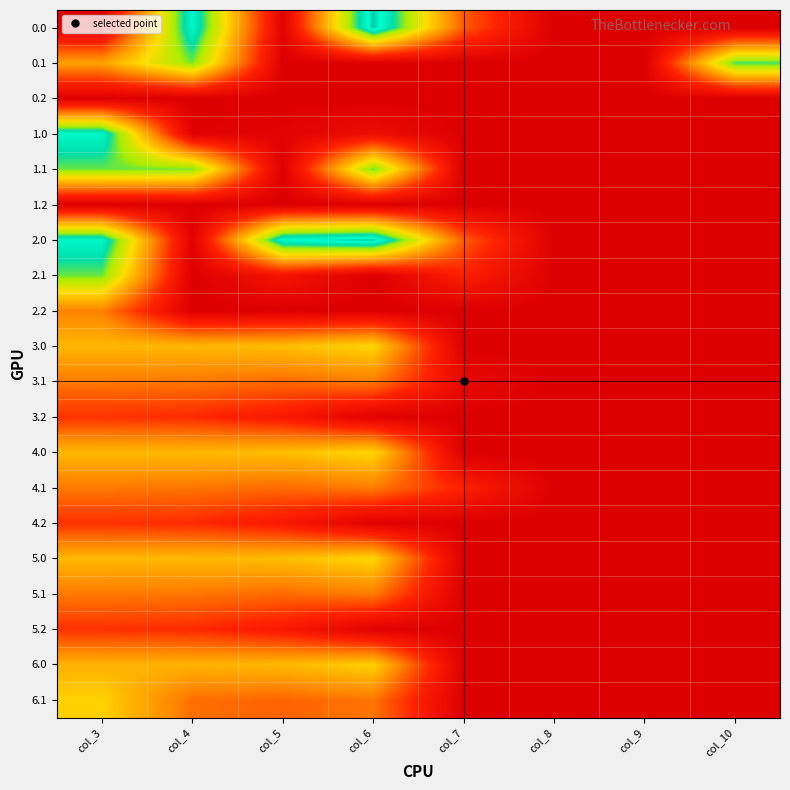

Count the number of data series in this chart.

20